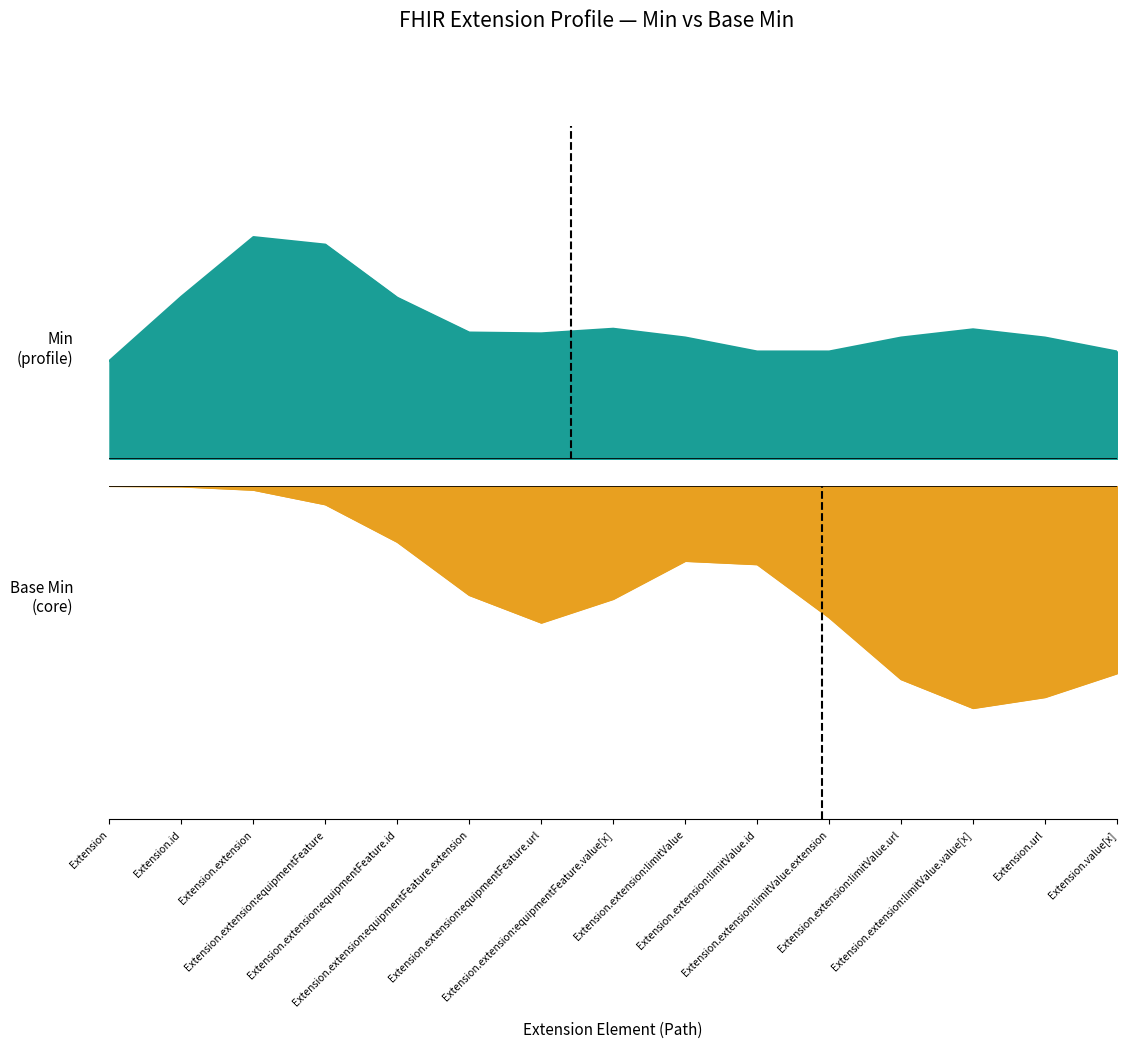

How many interior local peaks does the Base Min series have?

3